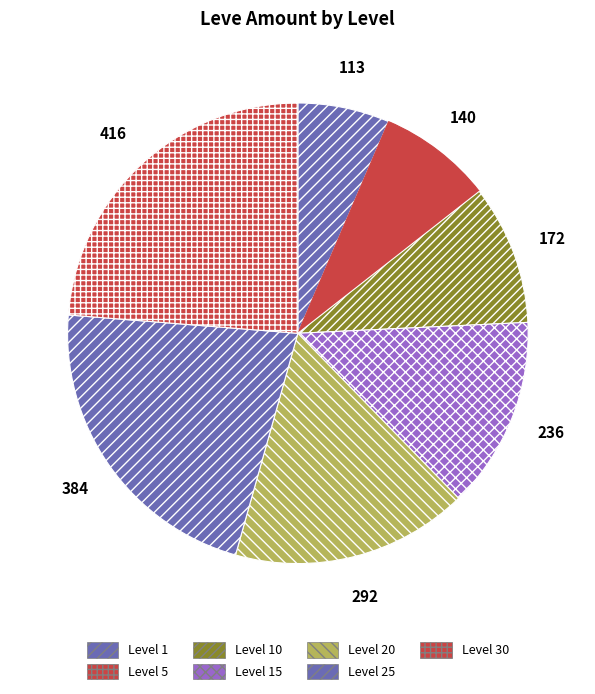

Is it true that Level 5 is 1% of the pie?

False